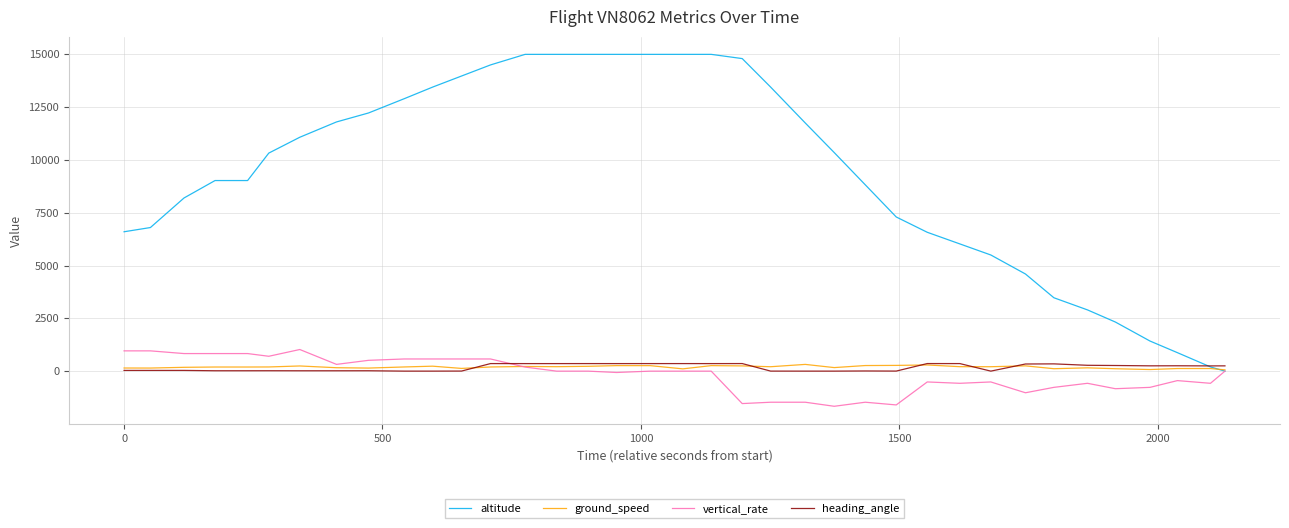

Which series has the largest total across all categories?

altitude